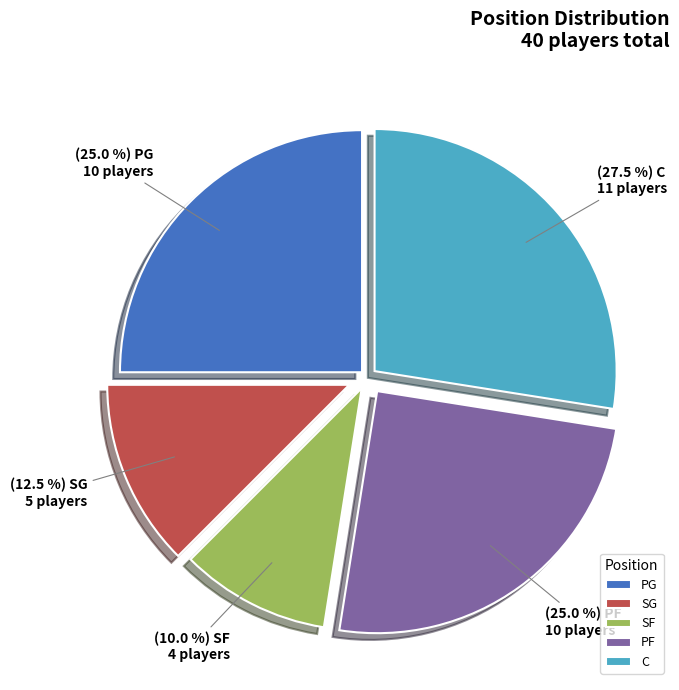

Is it true that PF is 14% of the pie?

False